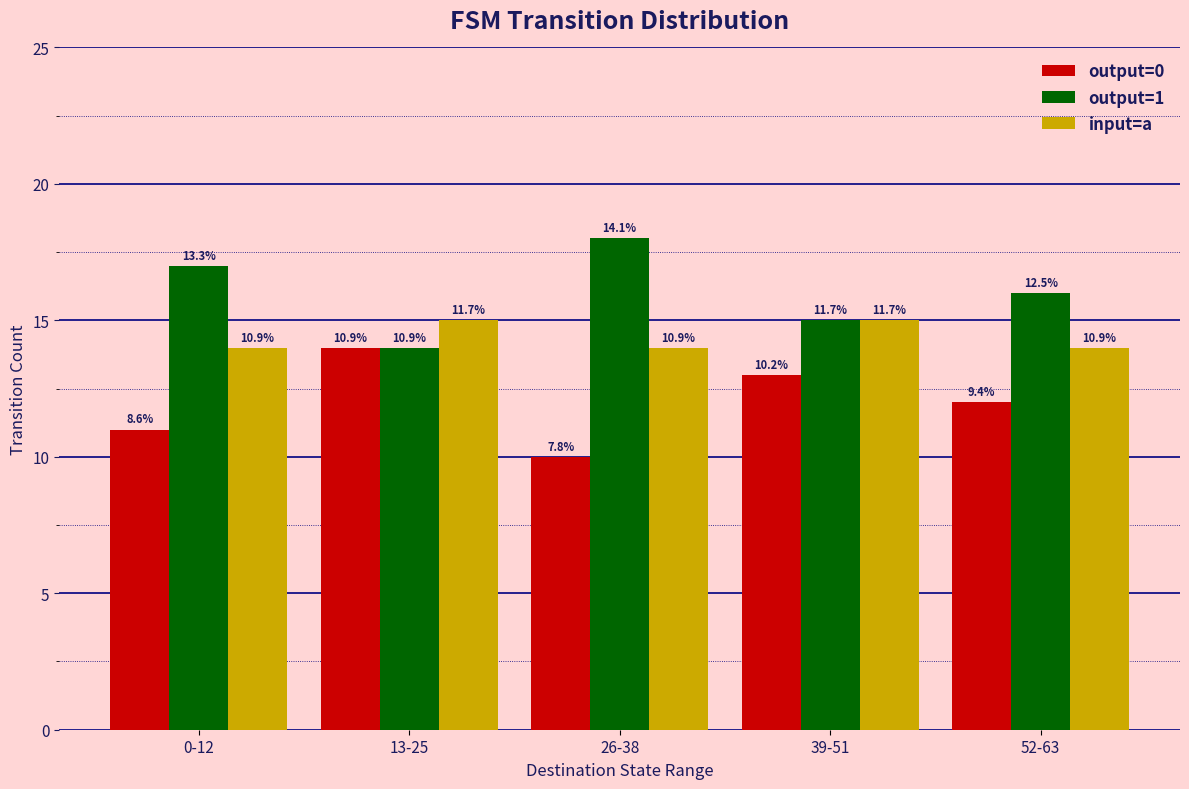

Read the input=a value at 52-63.

14